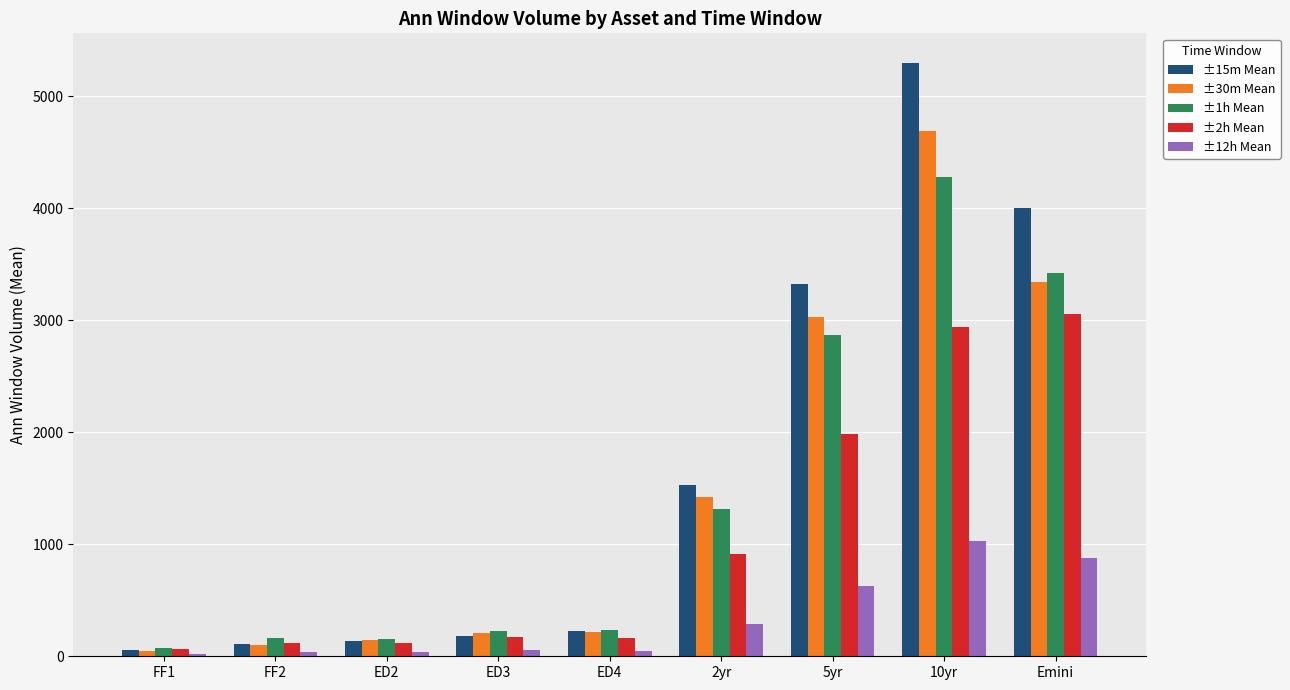

The value of ±15m Mean at 10yr is 3278.7. True or false?

False